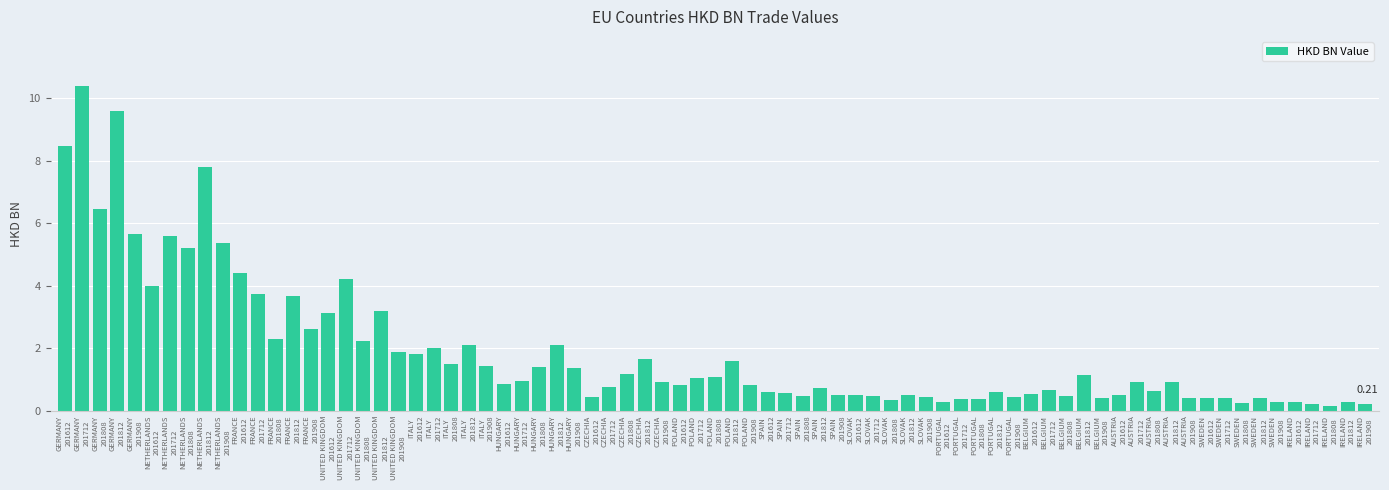

What is the difference between the maximum and minimum values?

10.3